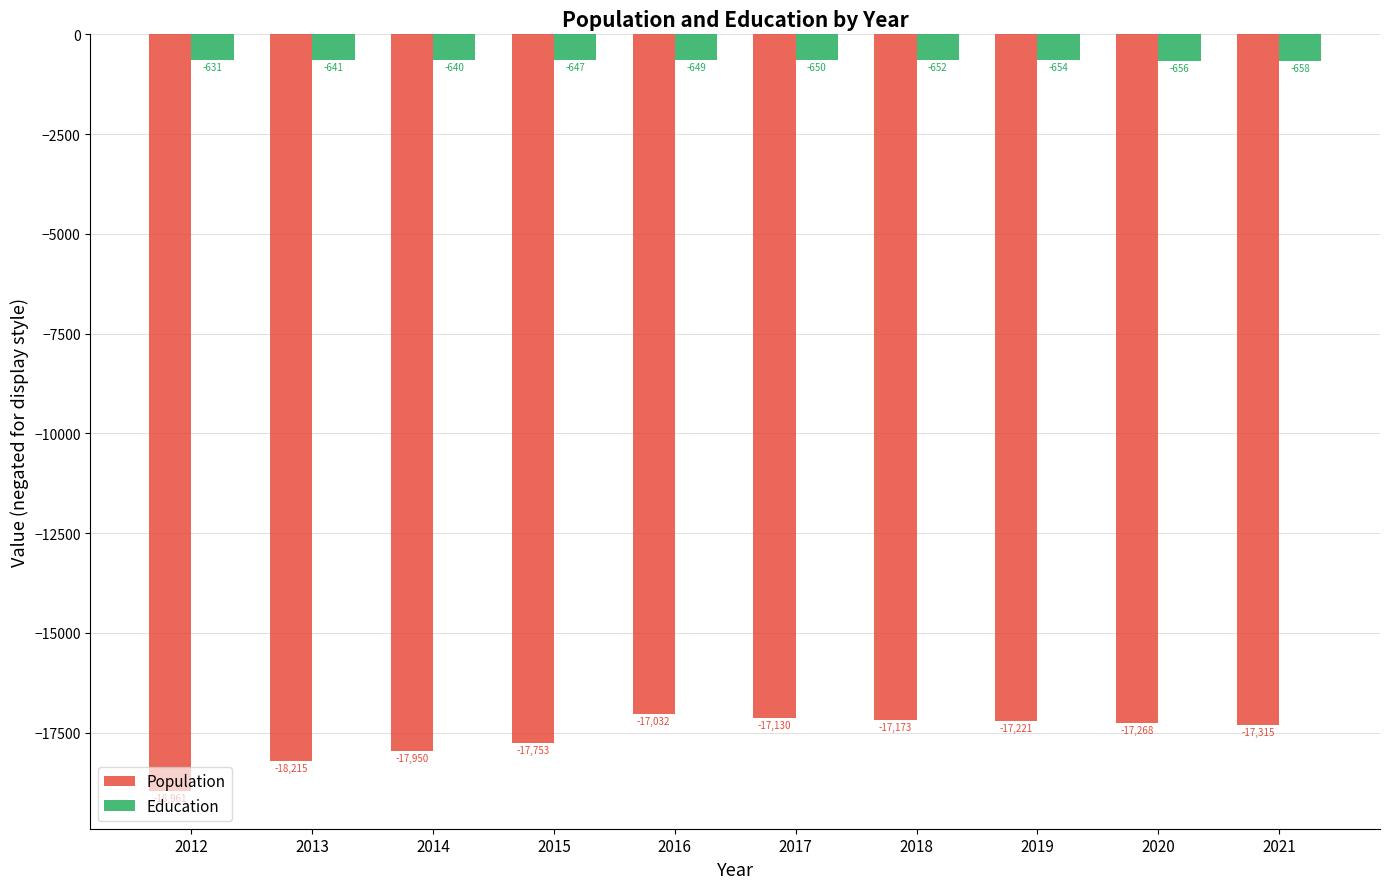

Rank the series by their maximum value, from highest to lowest.

Education, Population